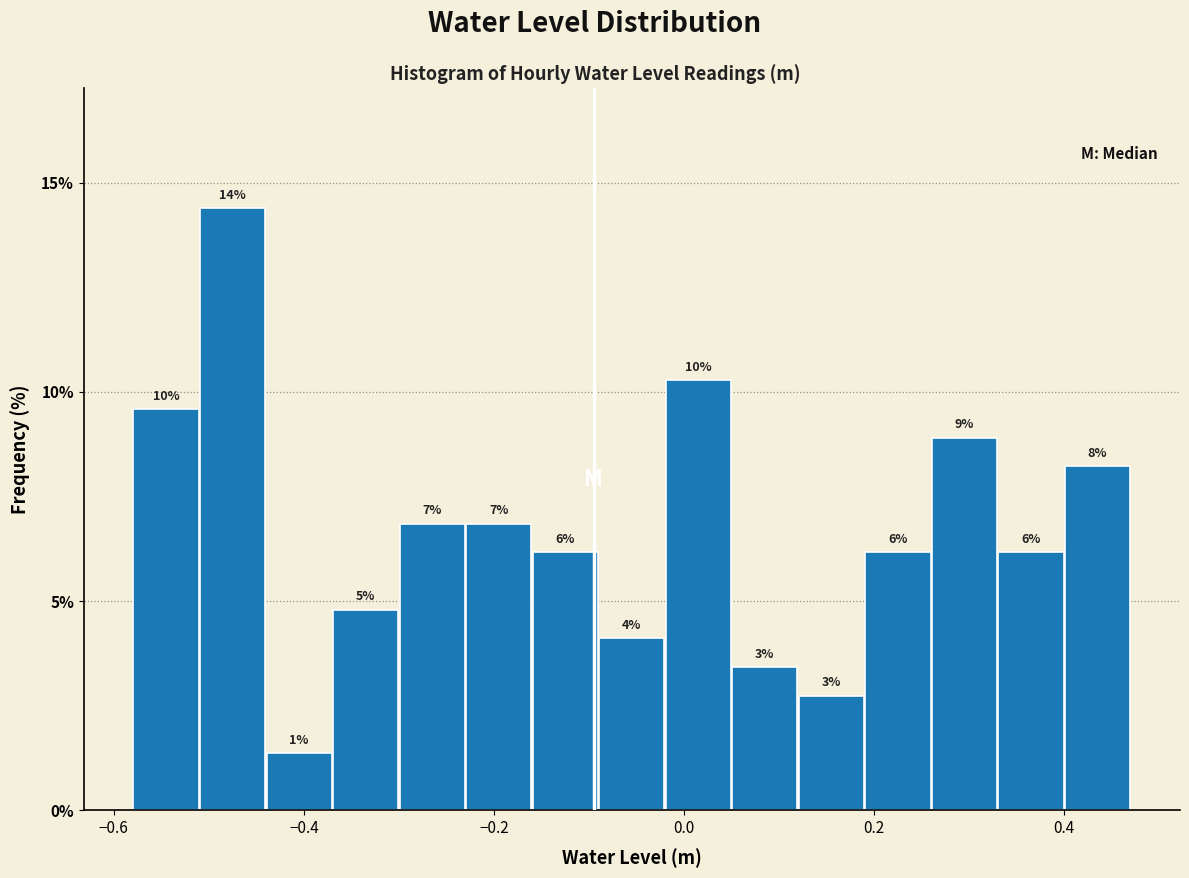

Around what value on the x-axis is the tallest bar? Give the approximate position of its centre, as read against the axis.

-0.48